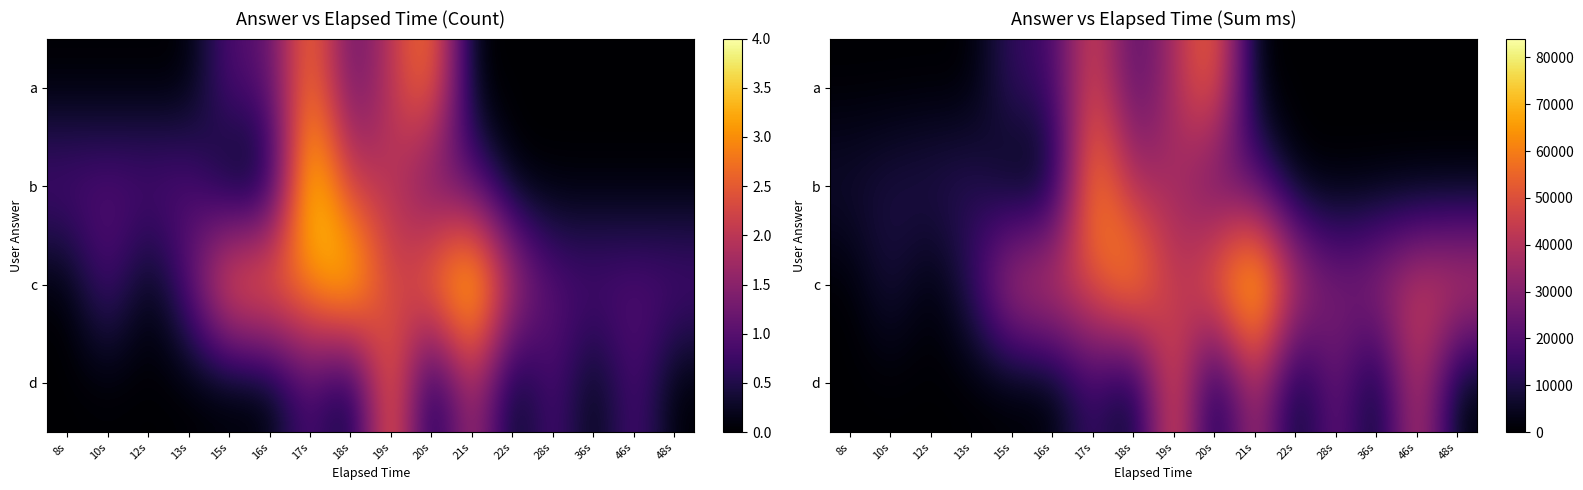

What is the total value across all series at 13s?

26000